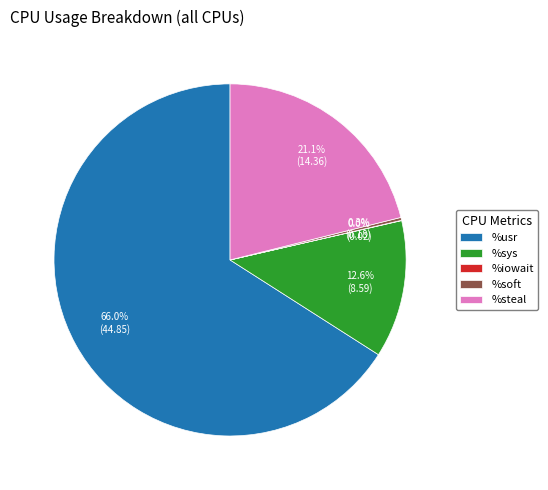

What percentage is NOT represented by %steal?

78.9%